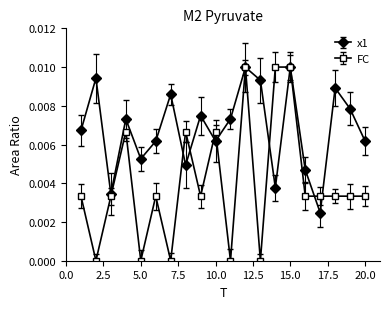

How many series are shown in this chart?

2